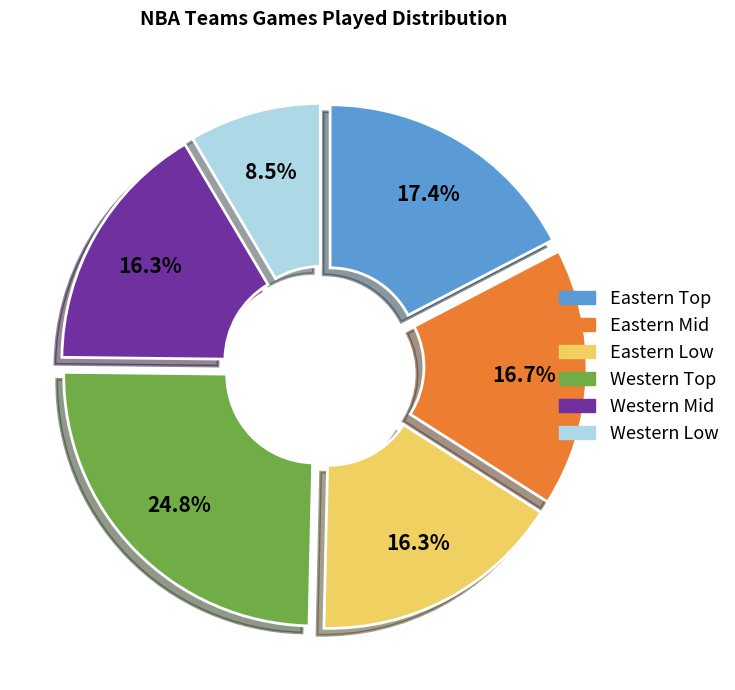

Does any single category account for the majority?

No